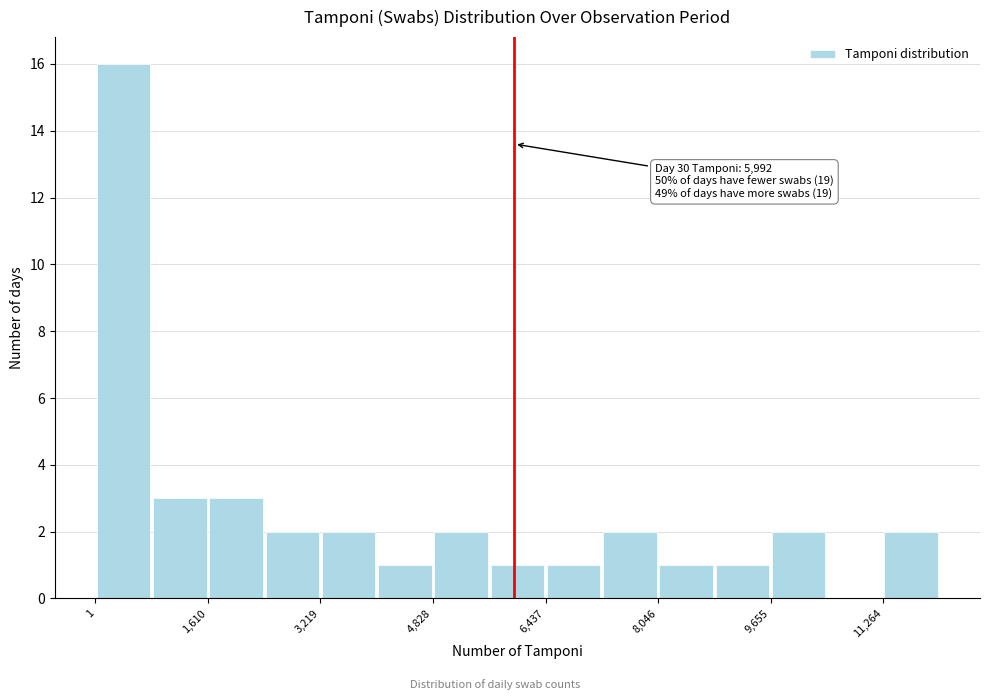

Over which range of the x-axis is the bar tallest?

0 to 800